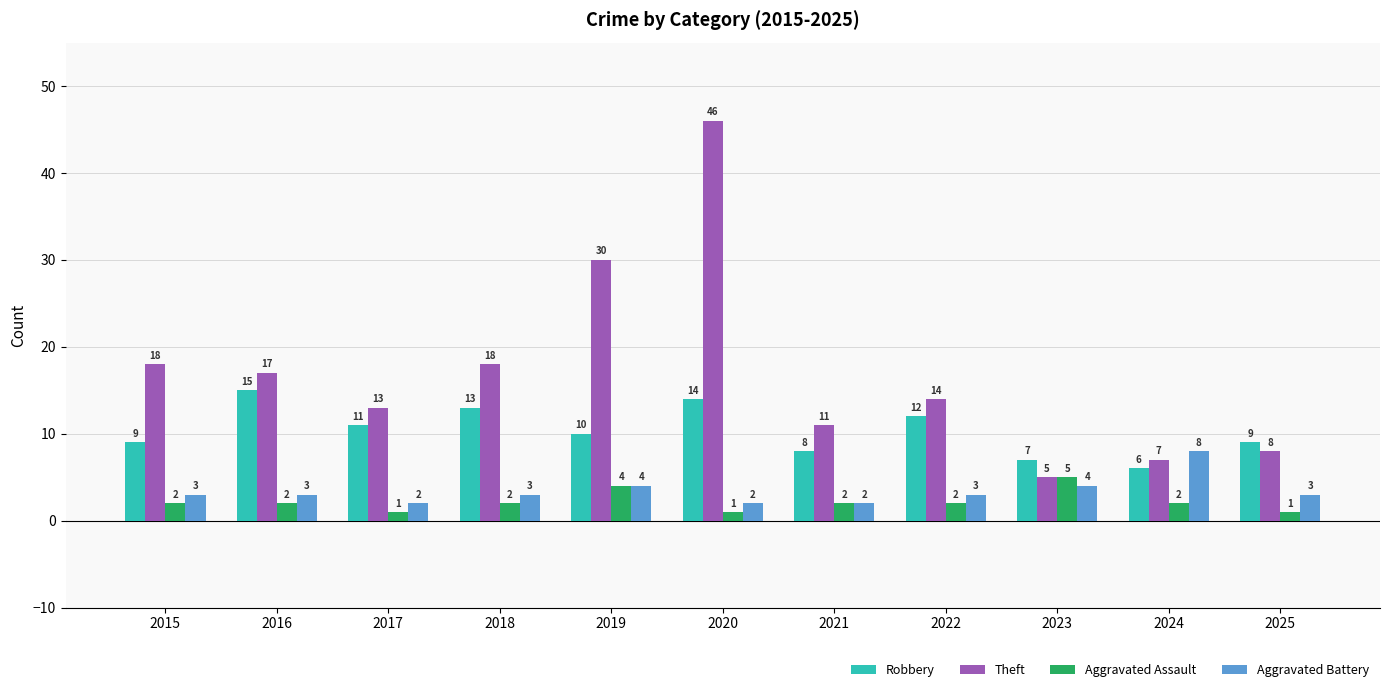

What is the difference between the second highest and minimum values in the Aggravated Assault series?

3